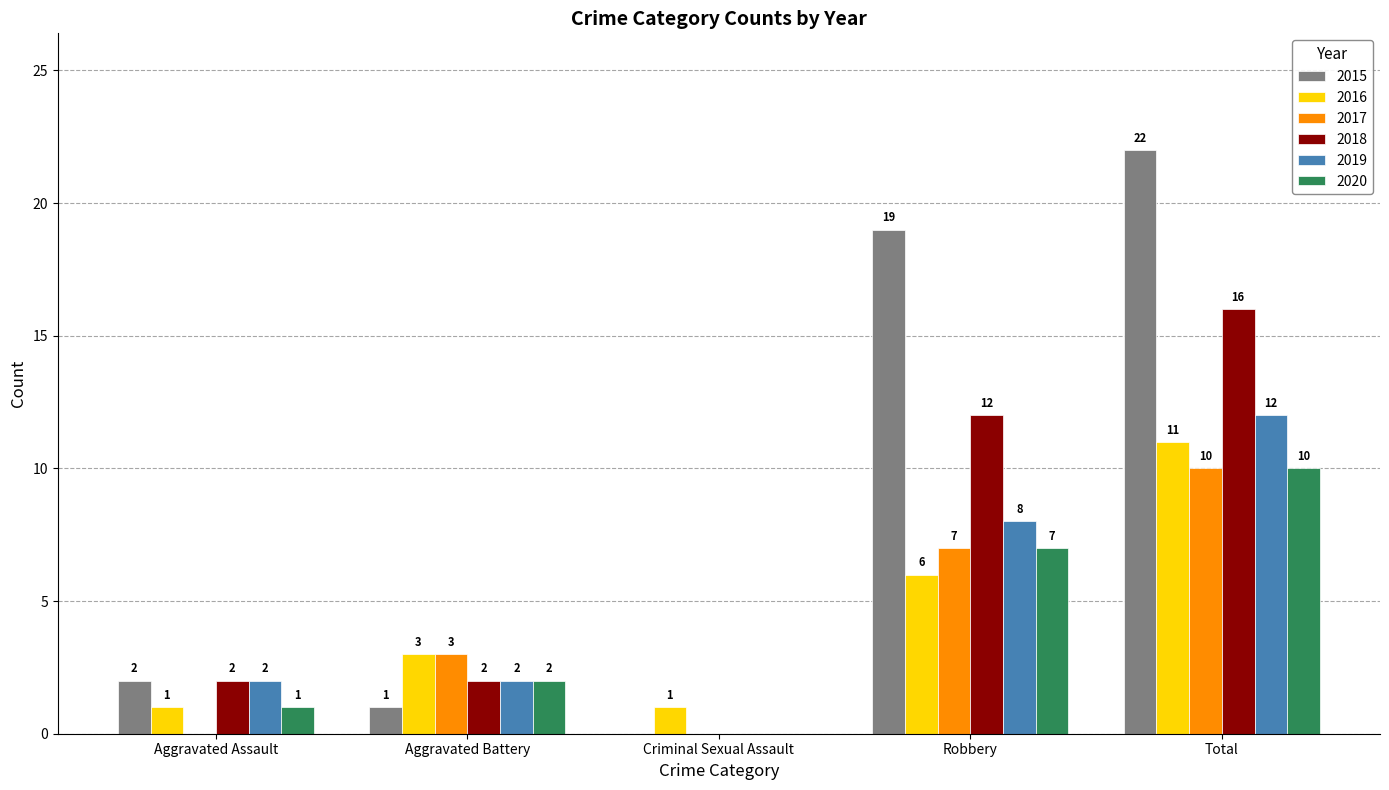

At which label does 2020 reach its peak?

Total